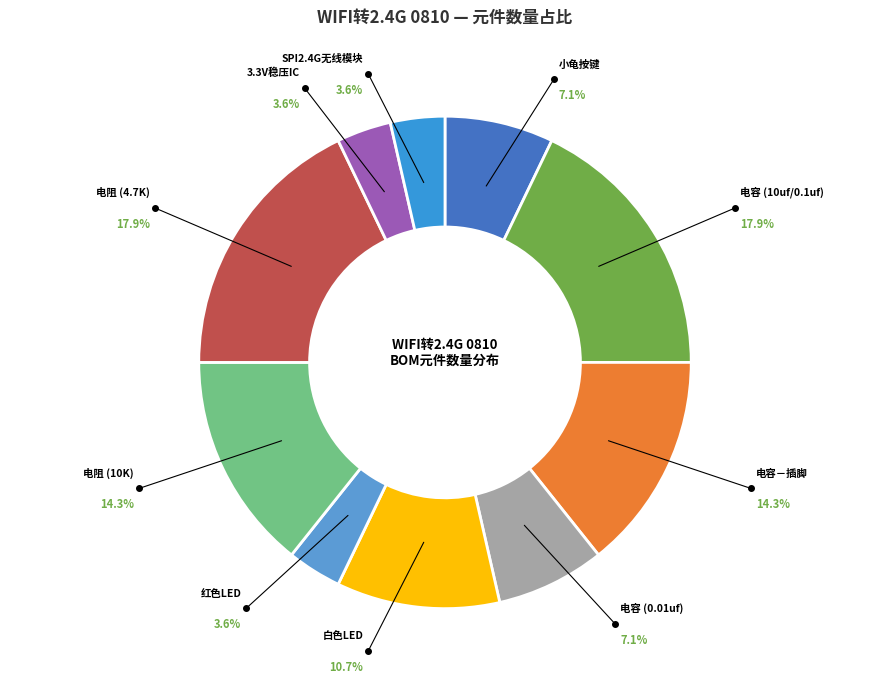

To the nearest percent, what portion does 小龟按键 represent?

7%